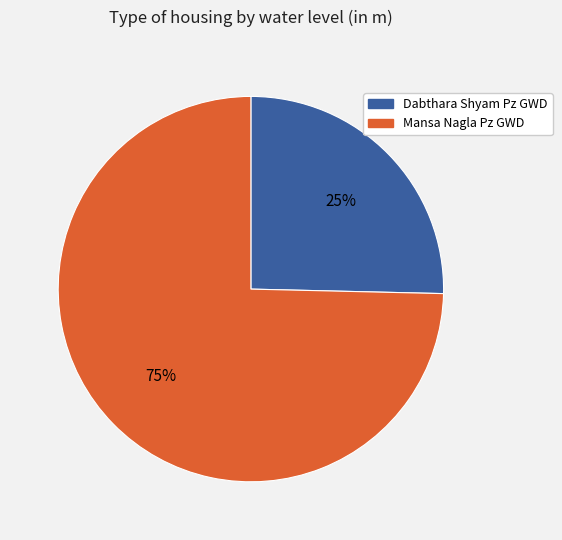

To the nearest percent, what percentage of the pie is Mansa Nagla Pz GWD?

75%